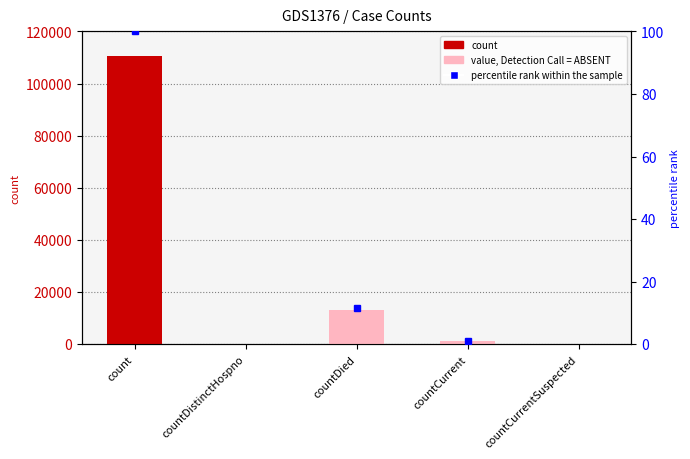

Which has a higher value, countCurrent or count?

count